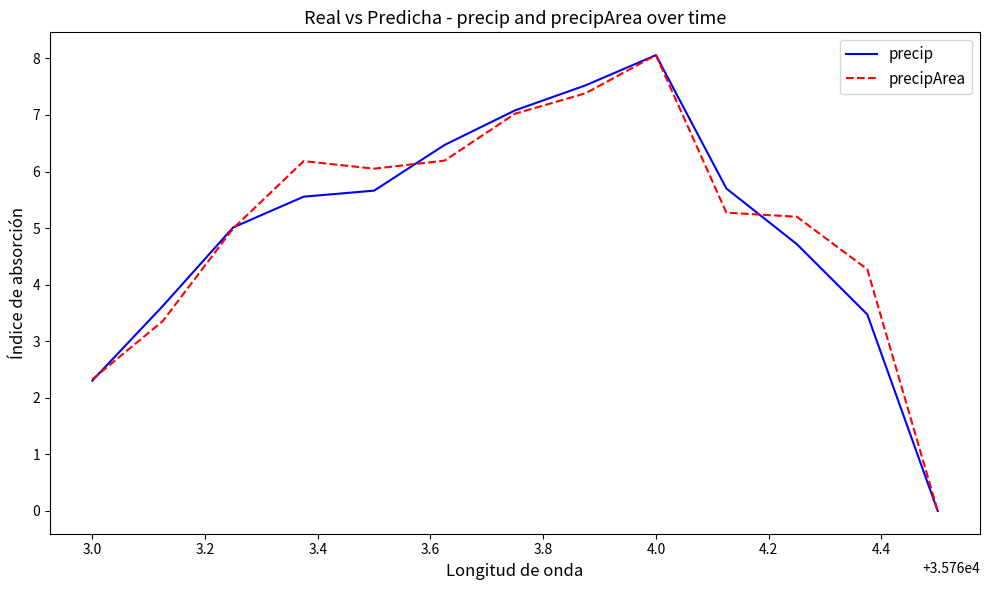

Is this an area chart (filled region under the line)?

No